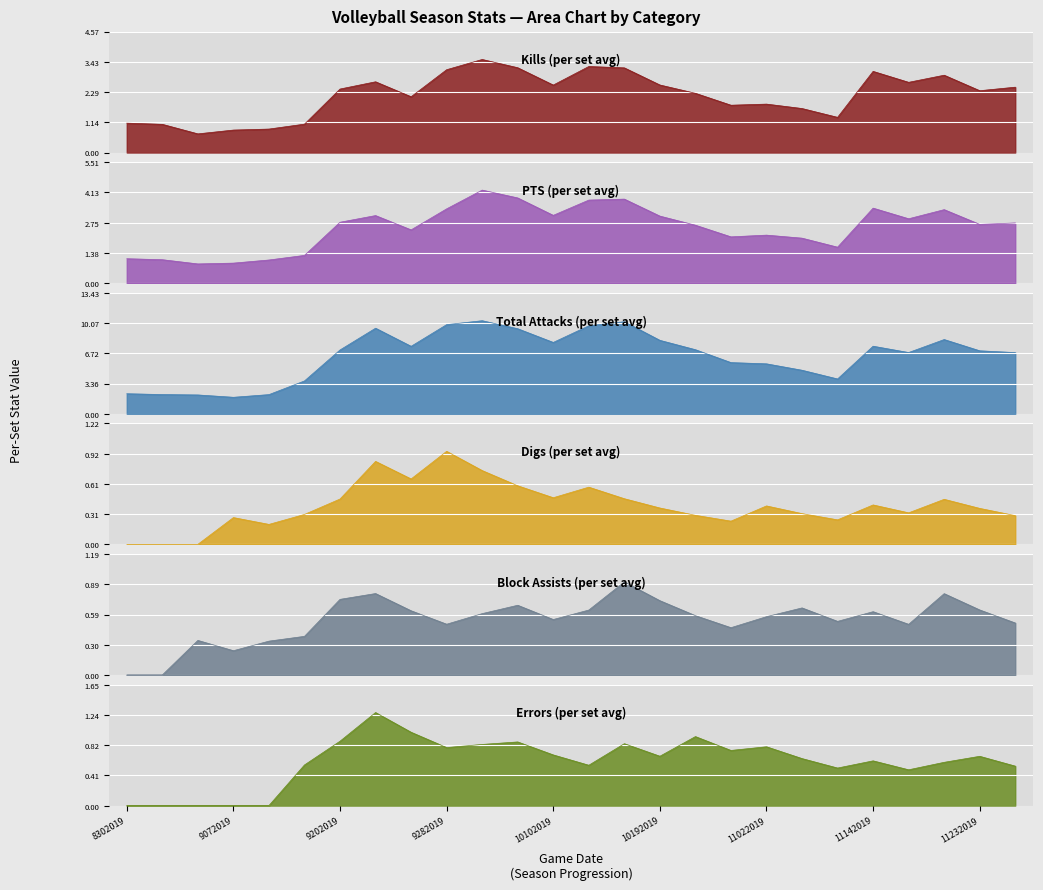

True or false: Block Assists and Errors cross at least once.

True